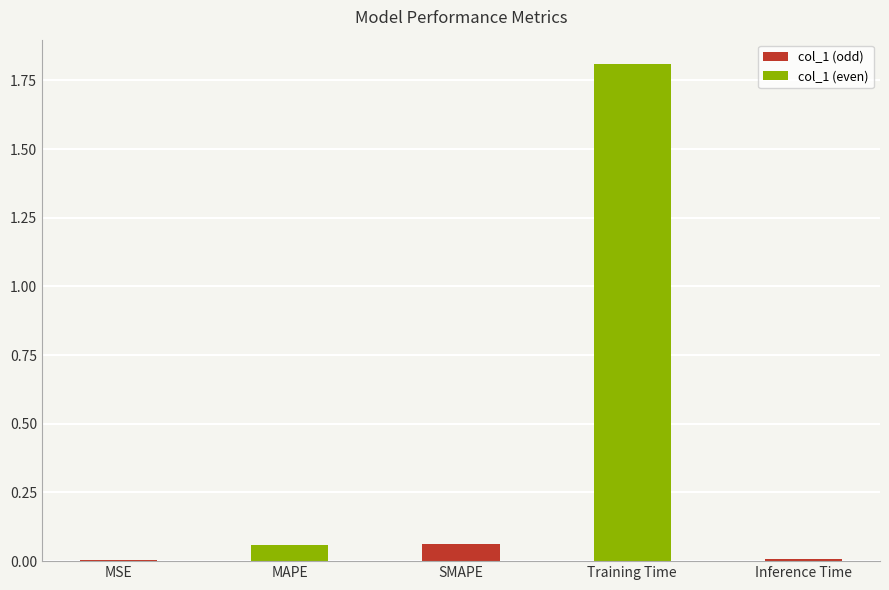

What is the sum of all values?

1.9